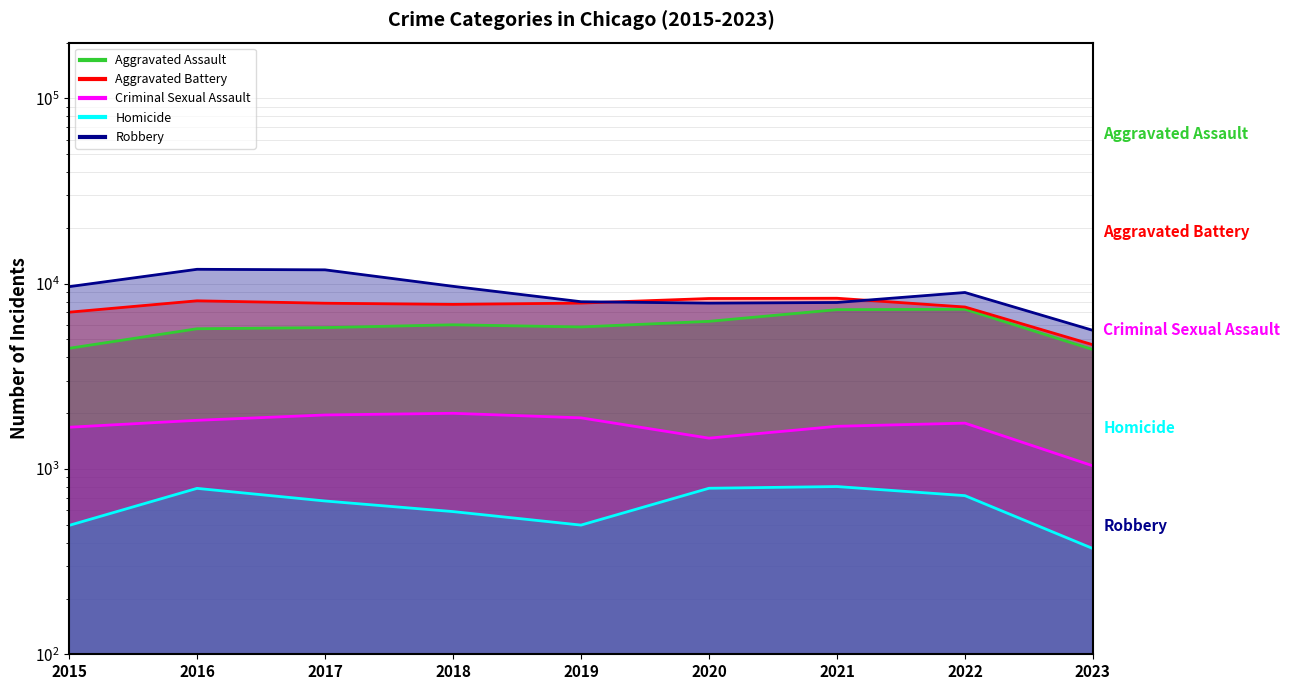

At which label does Aggravated Battery first exceed 7845?

2016